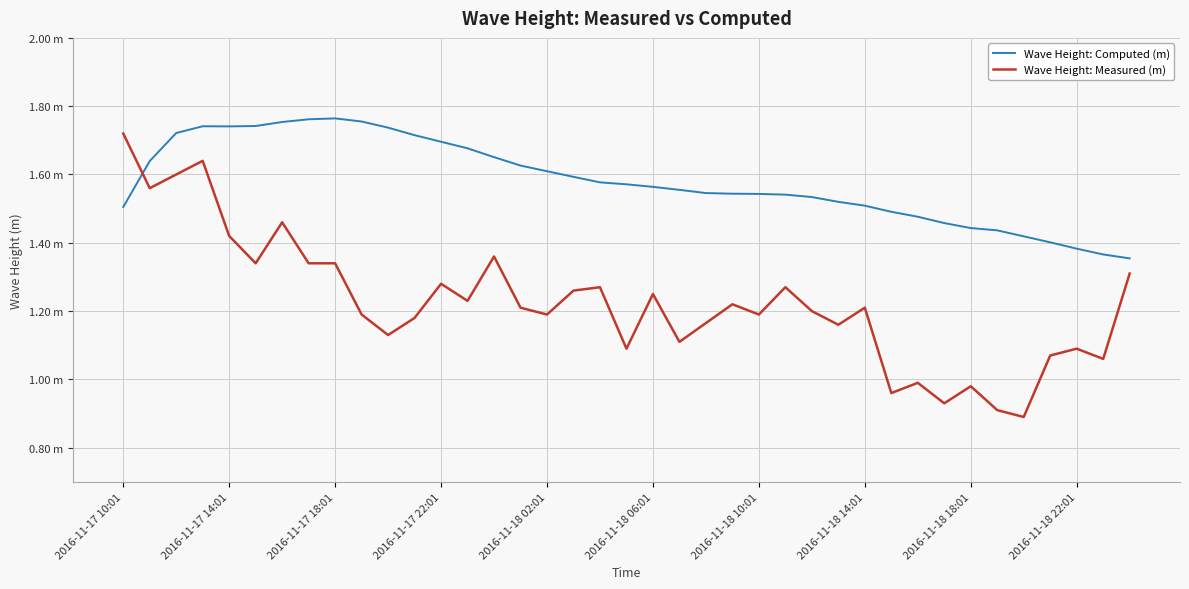

What are all the series names shown in the legend?

Wave Height: Computed (m), Wave Height: Measured (m)